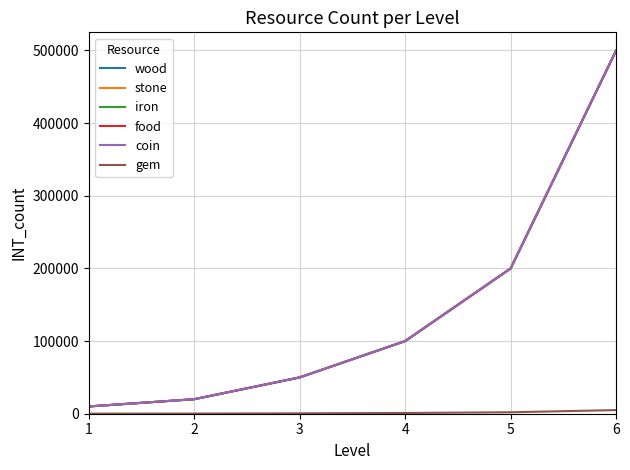

Reading left to right, transcribe all the data shown in this chart.

wood: 1=10000	2=20000	3=50000	4=100000	5=200000	6=500000
stone: 1=10000	2=20000	3=50000	4=100000	5=200000	6=500000
iron: 1=10000	2=20000	3=50000	4=100000	5=200000	6=500000
food: 1=10000	2=20000	3=50000	4=100000	5=200000	6=500000
coin: 1=10000	2=20000	3=50000	4=100000	5=200000	6=500000
gem: 1=100	2=200	3=500	4=1000	5=2000	6=5000